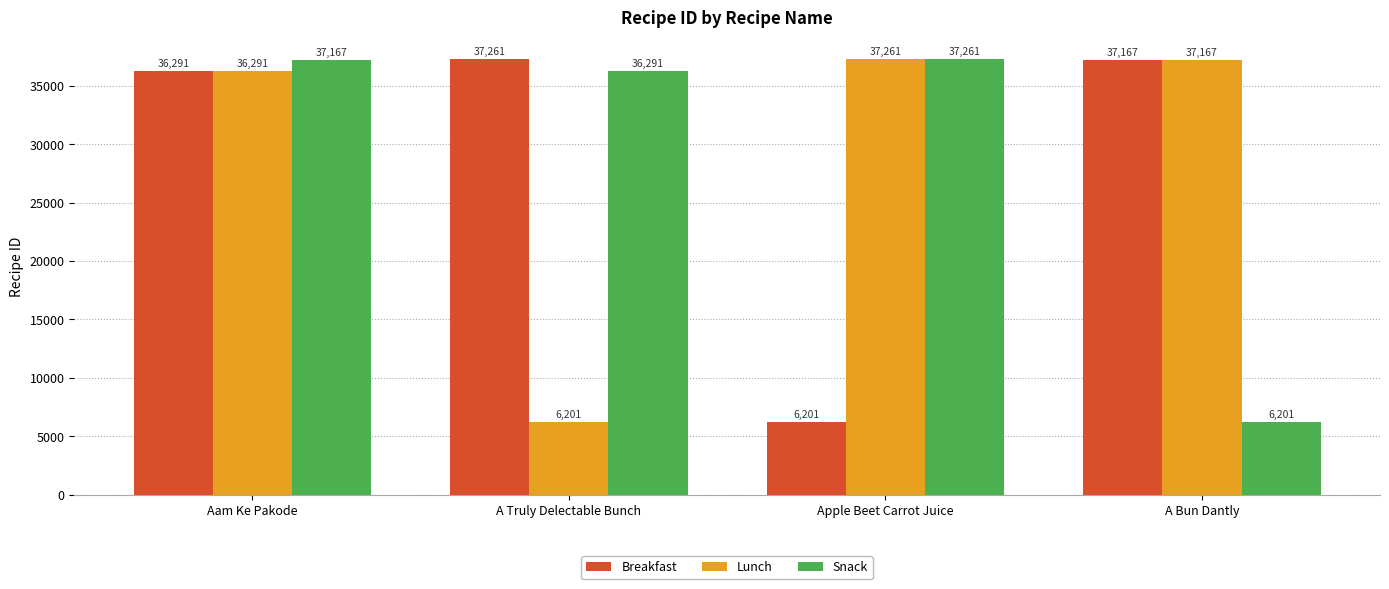

What position from the right is A Truly Delectable Bunch?

3